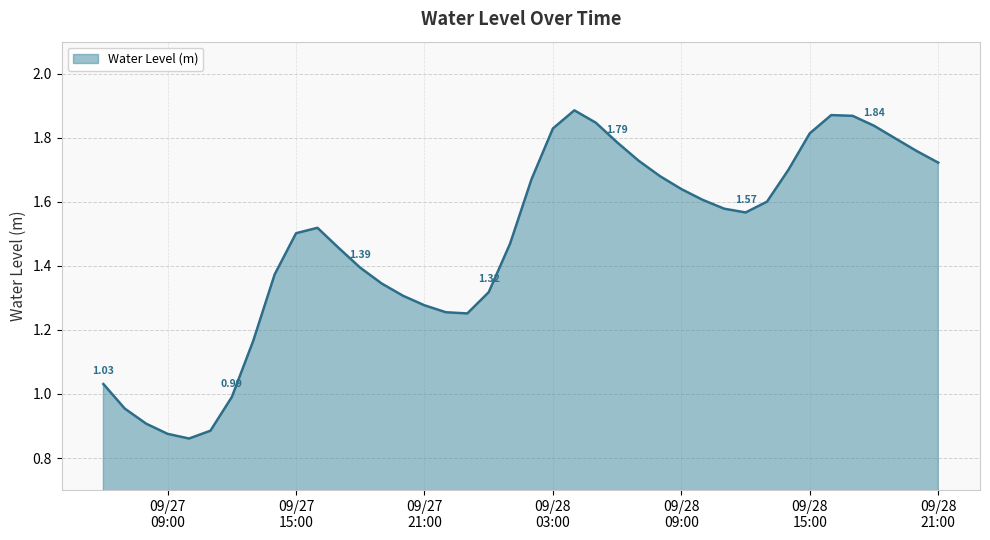

Does the chart have visible grid lines?

Yes